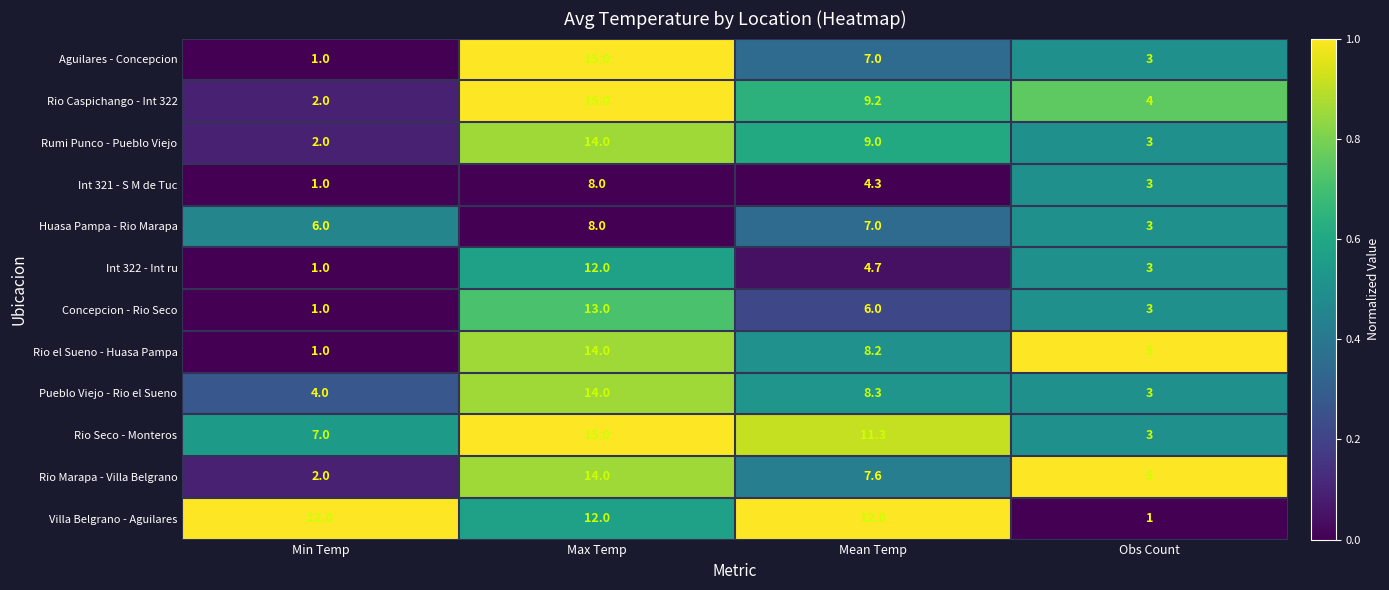

Which series changed the most between Min Temp and Obs Count?

Villa Belgrano - Aguilares